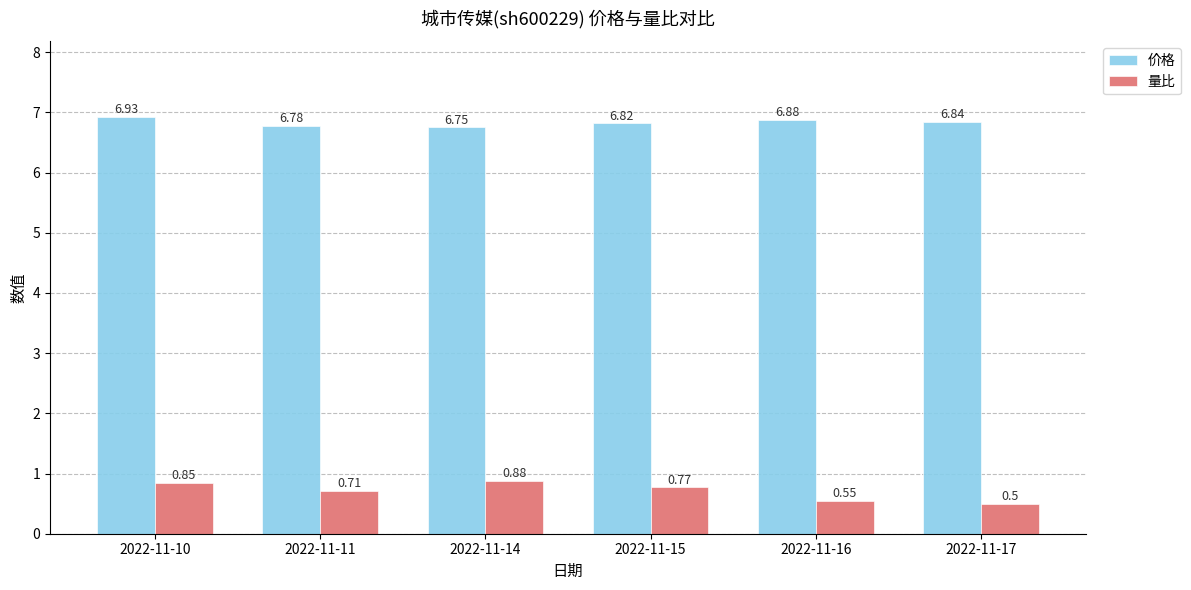

List the labels in order of 价格 value, smallest first.

2022-11-14, 2022-11-11, 2022-11-15, 2022-11-17, 2022-11-16, 2022-11-10